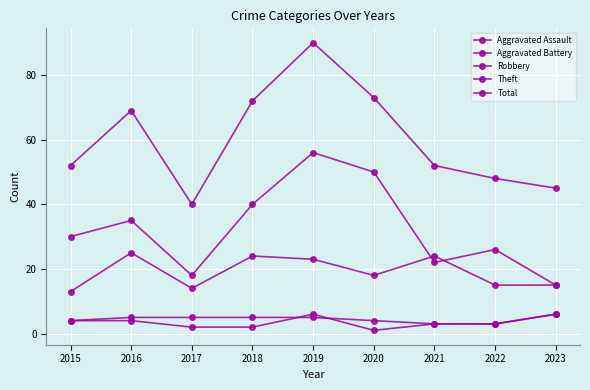

Count the number of categories in the chart.

9